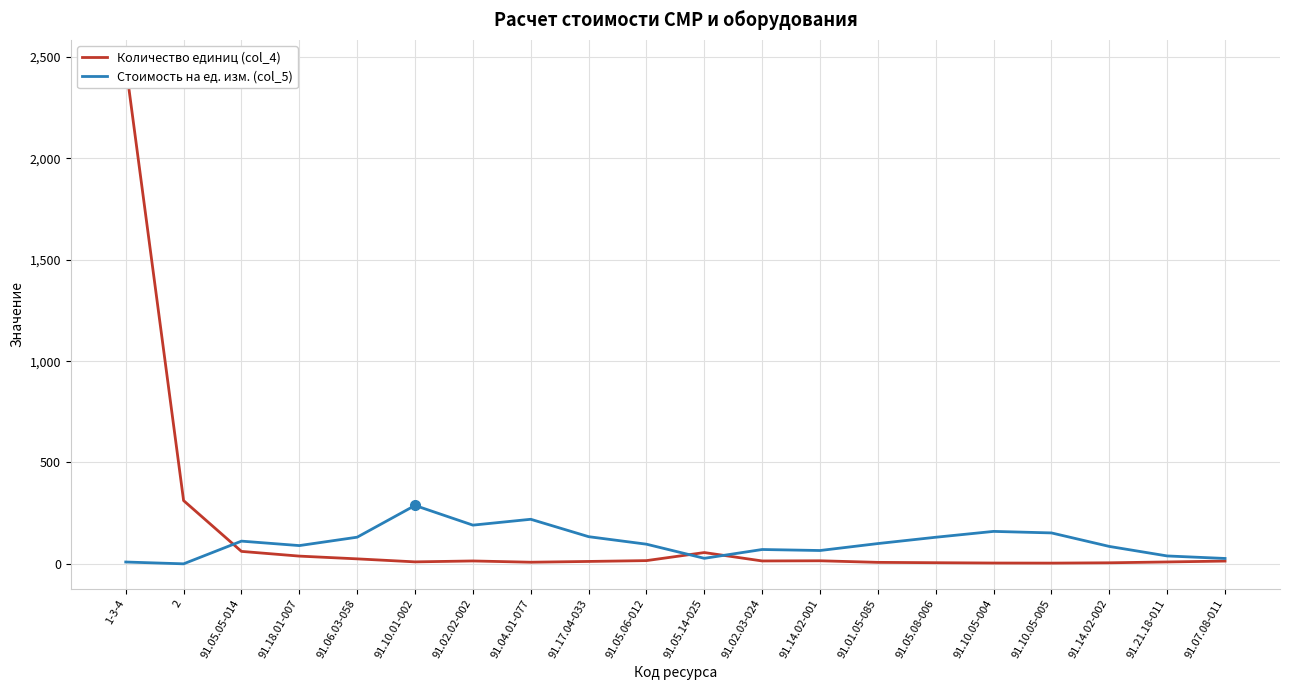

Reading left to right, list all the values displayed in this chart.

Количество единиц (col_4): 2462.1	312.0	61.4	38.1	24.5	9.7	14.2	7.9	11.8	15.9	55.6	14.2	15.1	7.2	5.5	4.0	3.5	5.1	9.3	13.6
Стоимость на ед. изм. (col_5): 9.0	0.0	112.0	90.0	131.4	288.0	190.9	219.8	134.0	96.9	27.2	70.7	65.7	100.0	131.2	160.0	152.5	85.8	38.9	26.5